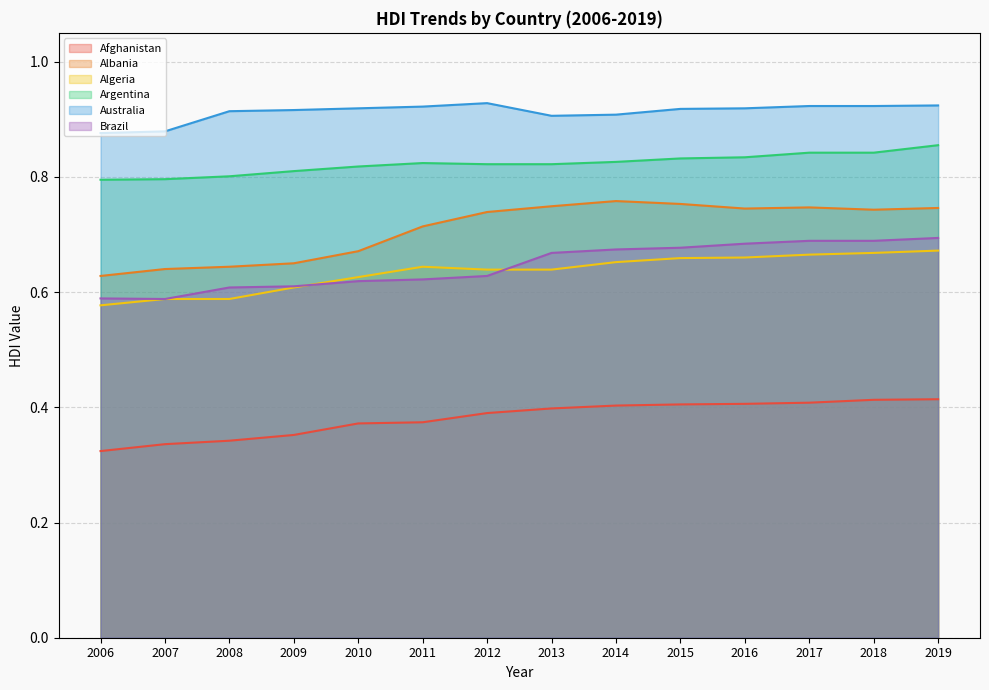

True or false: Algeria has more than 1 interior local peaks.

False